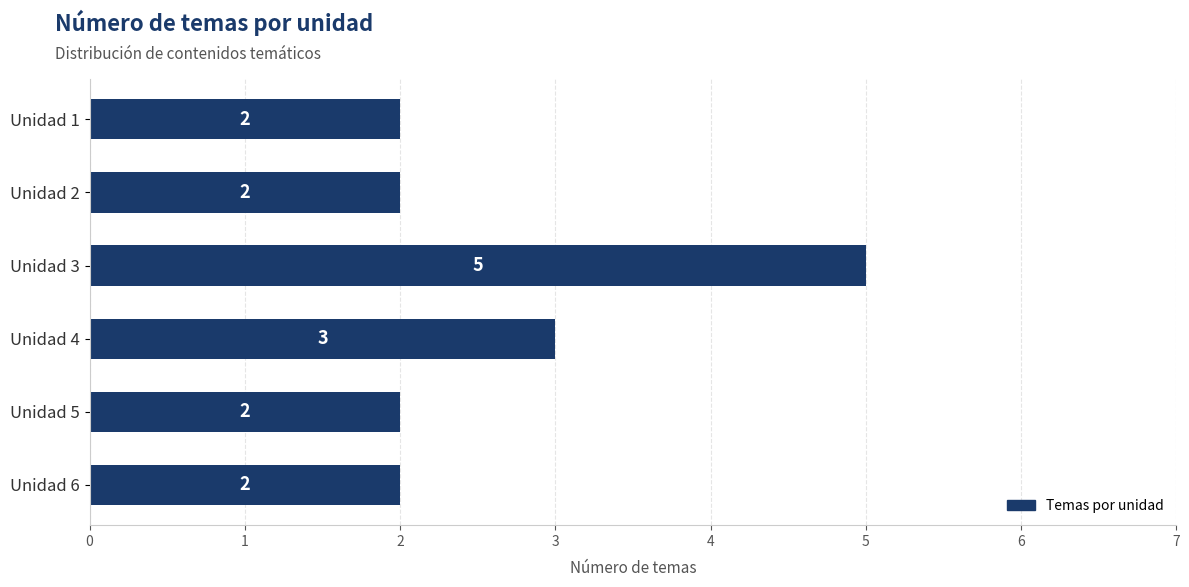

How many bars are there in total?

6